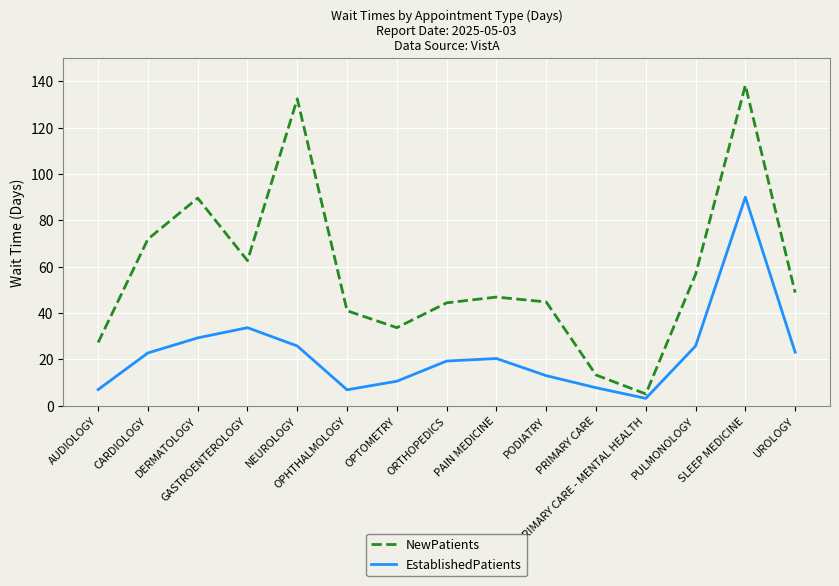

Rank the series by their maximum value, from highest to lowest.

NewPatients, EstablishedPatients